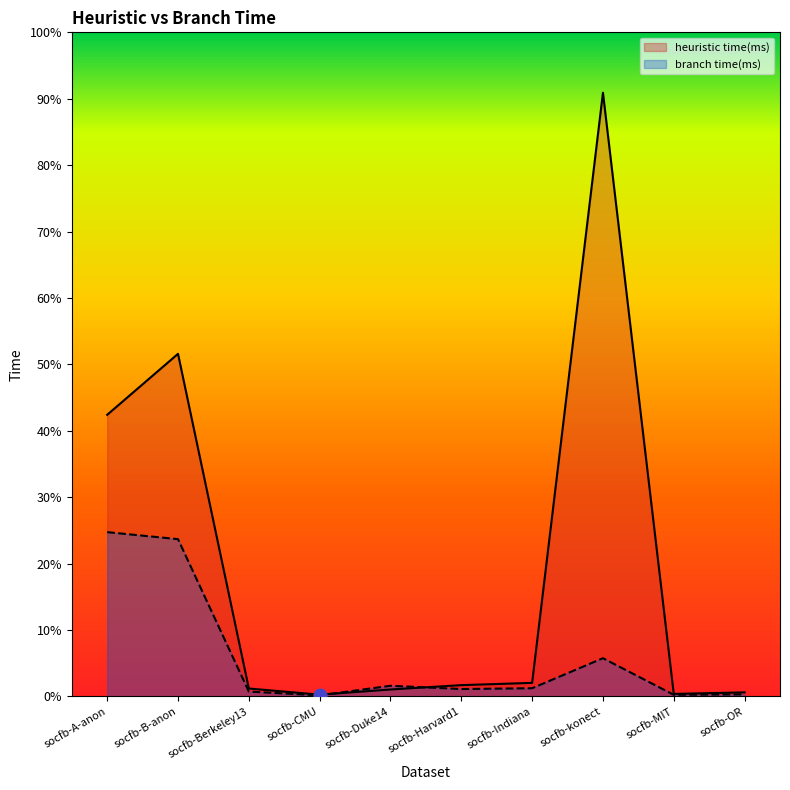

At which category is the sum across all series the highest?

socfb-konect